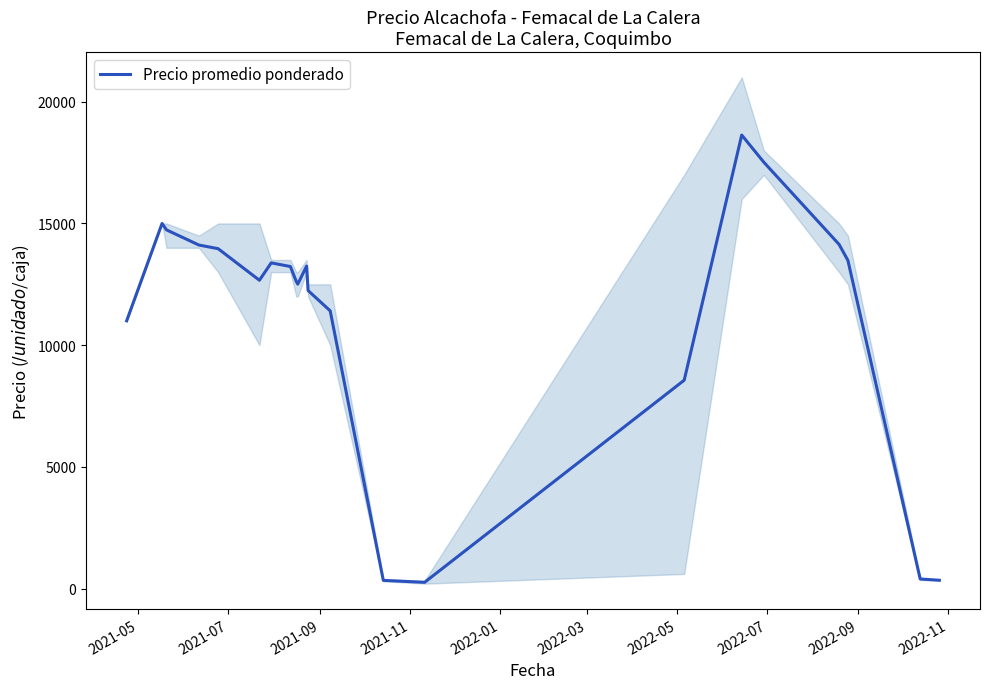

What is the maximum value for Precio promedio ponderado?

18632.5